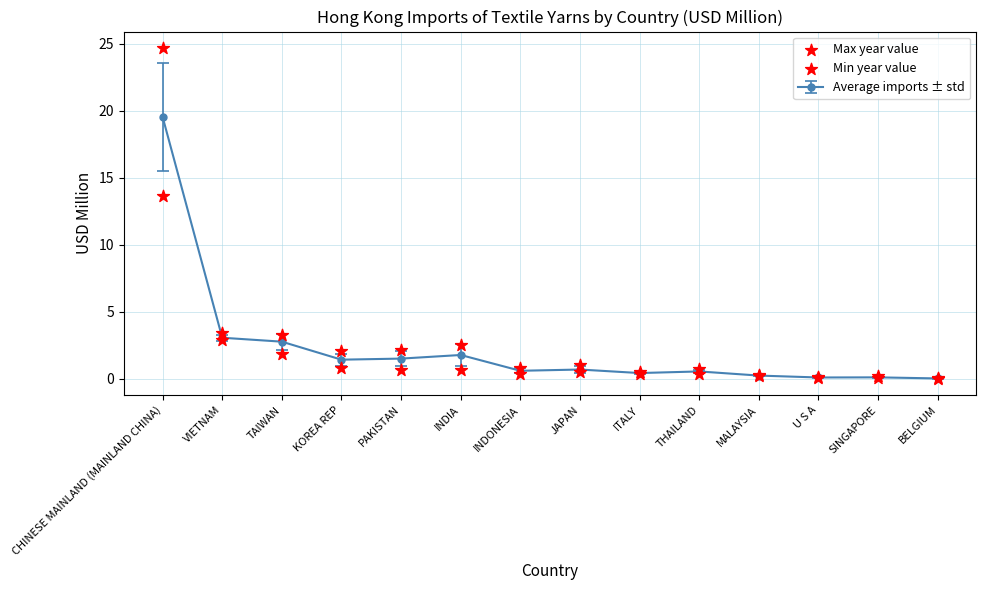

Is the value of Max year value at U S A greater than the value of Min year value at JAPAN?

No